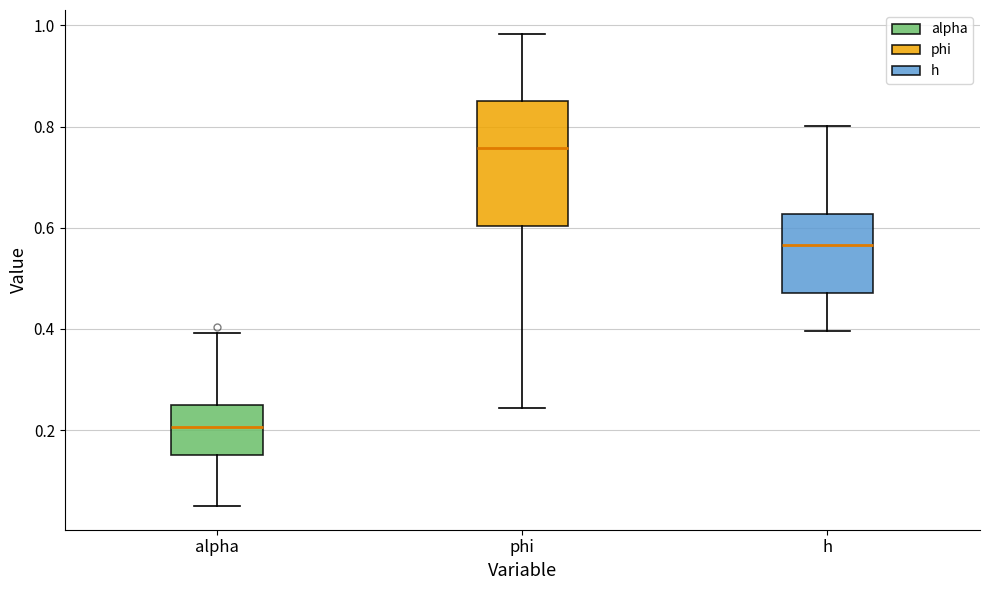

Comparing the boxes themselves (not the whiskers), which one is the tallest?

phi